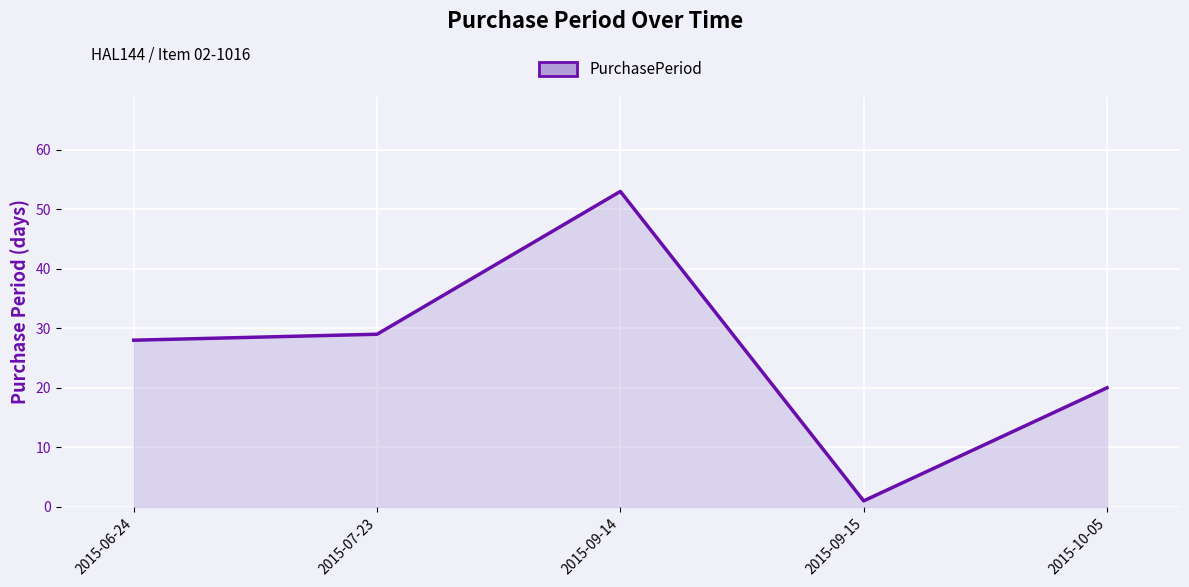

The value at 2015-10-05 is 26. True or false?

False